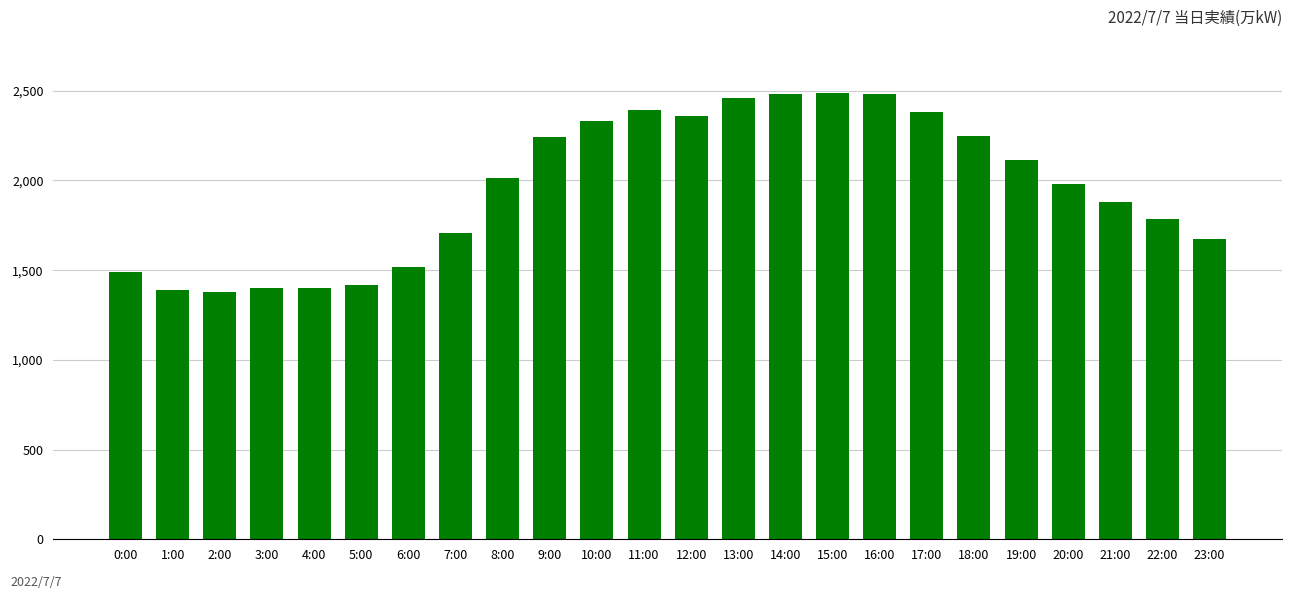

What is the greatest value displayed?

2486